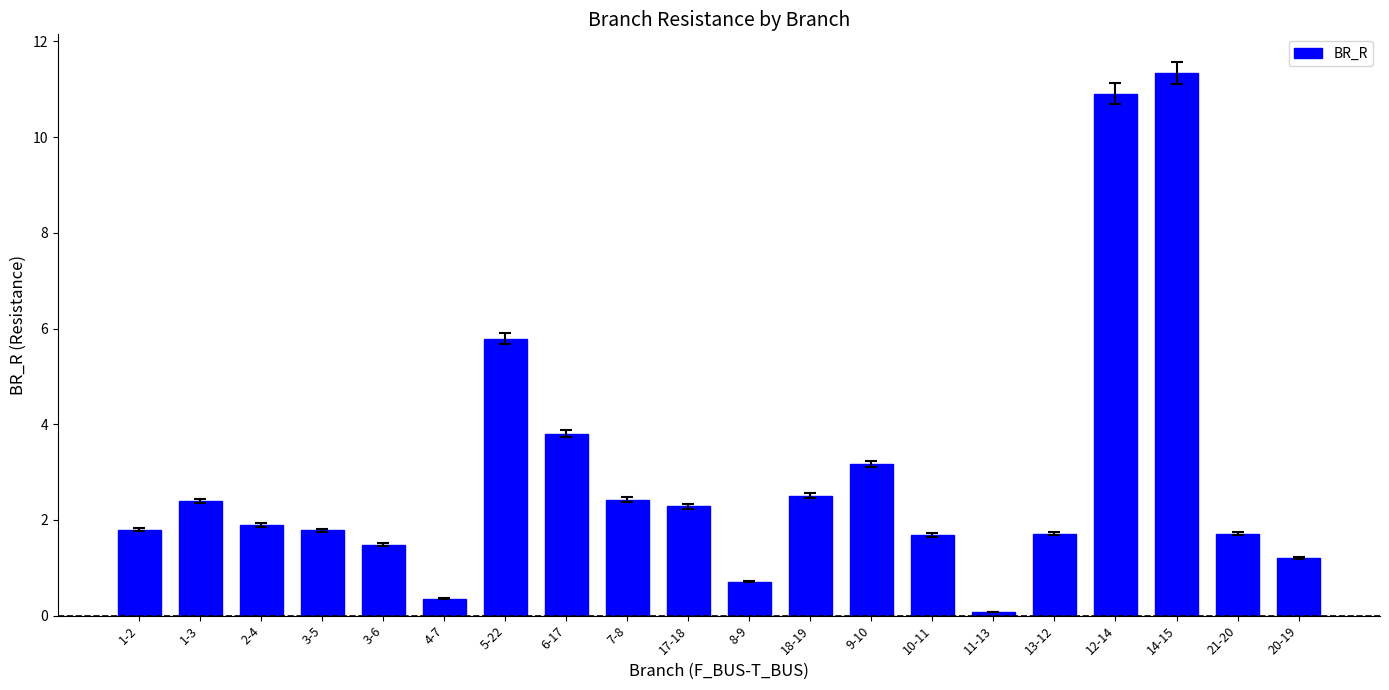

True or false: the data shows 0.3 at 20-19.

False